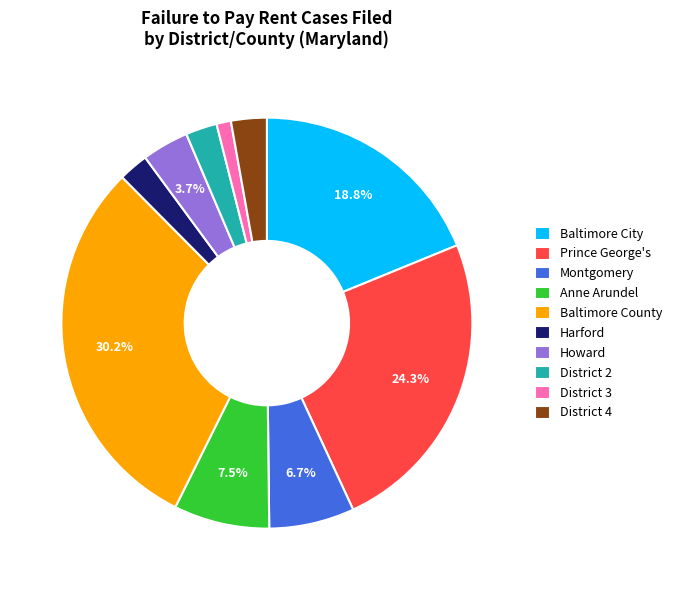

Does District 3 represent more than half of the total?

No